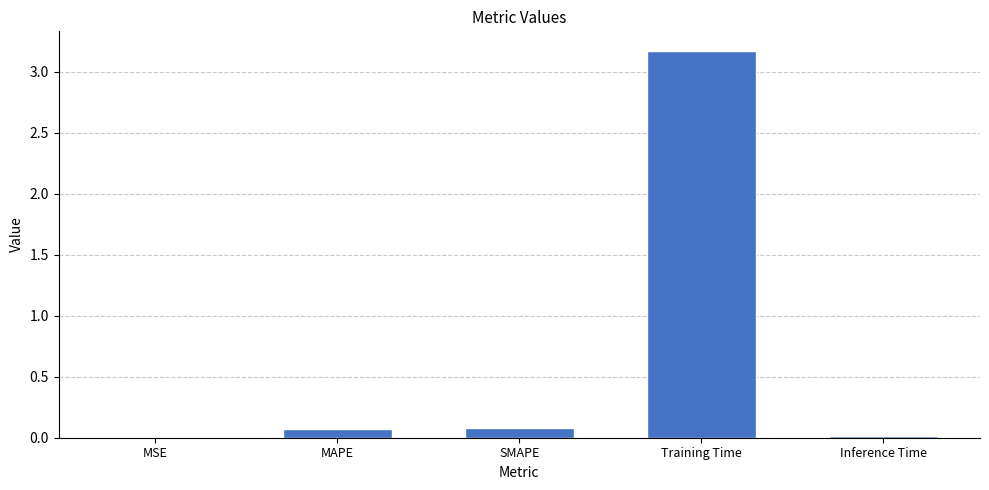

What is the sum of the values at Inference Time and Training Time?

3.2